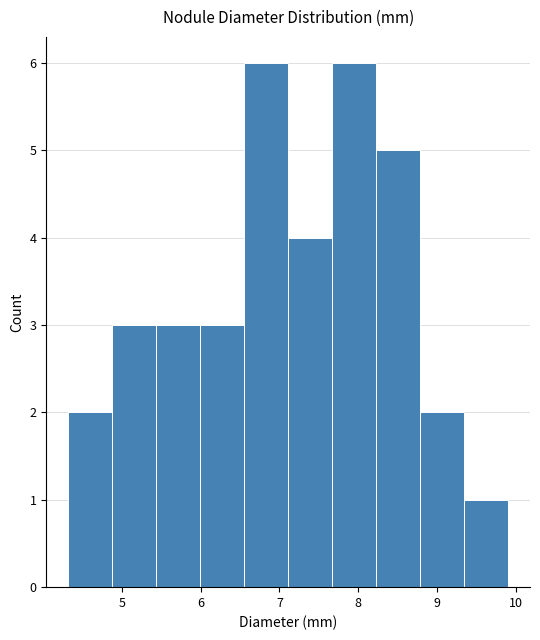

Reading left to right, transcribe this chart: for each bar, give the range it covers on the x-axis and its height. Neither the bar edges nor the heights are printed on the chart, so give them approximately, as read against the axes.

4.3 to 4.9: 2
4.9 to 5.4: 3
5.4 to 6.0: 3
6.0 to 6.6: 3
6.6 to 7.1: 6
7.1 to 7.7: 4
7.7 to 8.2: 6
8.2 to 8.8: 5
8.8 to 9.3: 2
9.3 to 9.9: 1